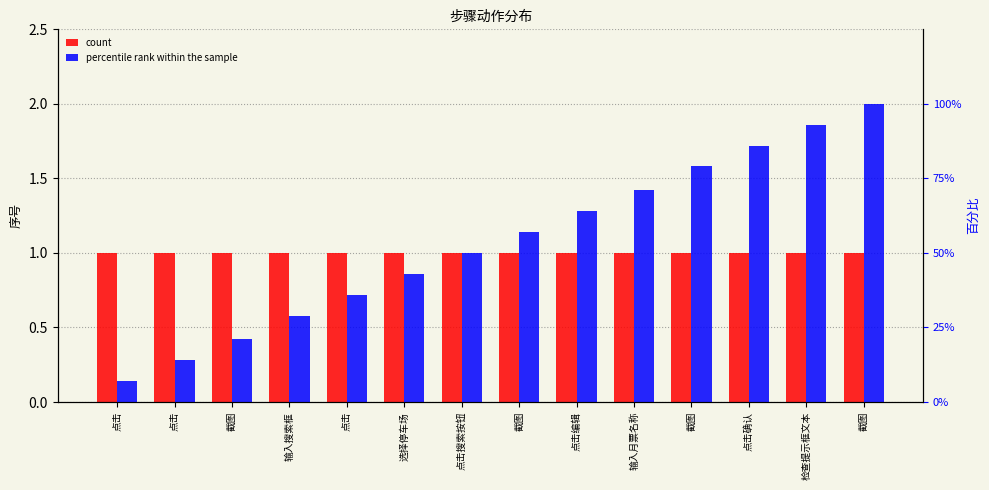

How many bars are there in total?

28